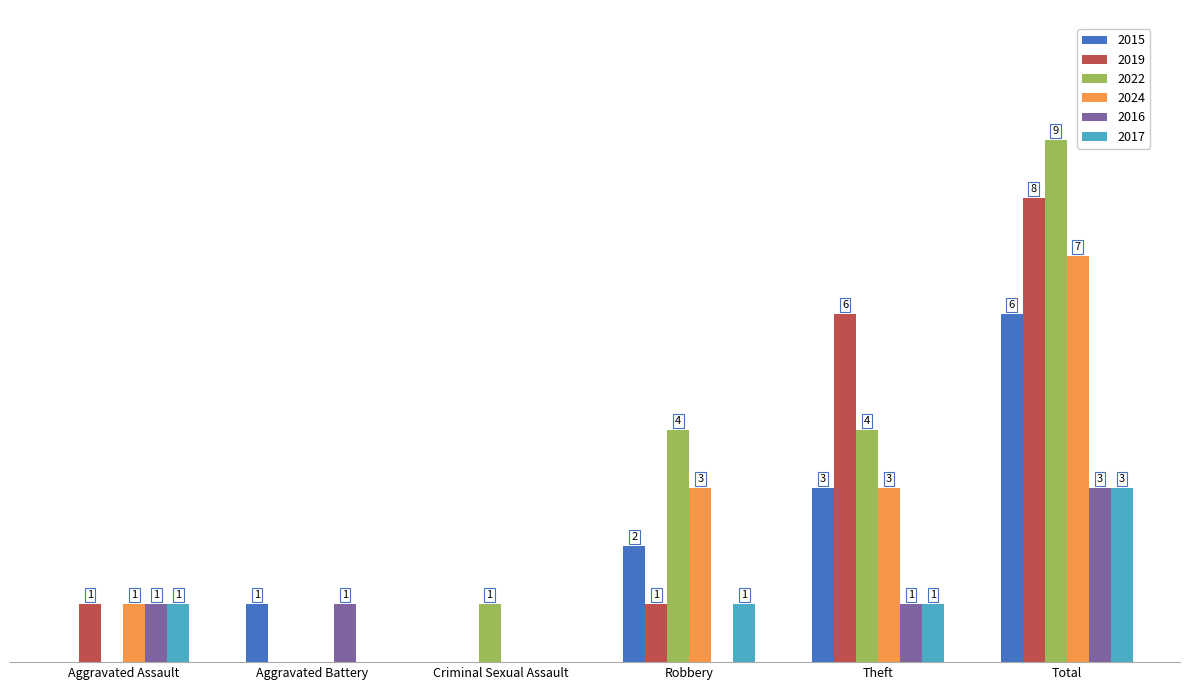

At which label is 2019 closest to 4?

Theft